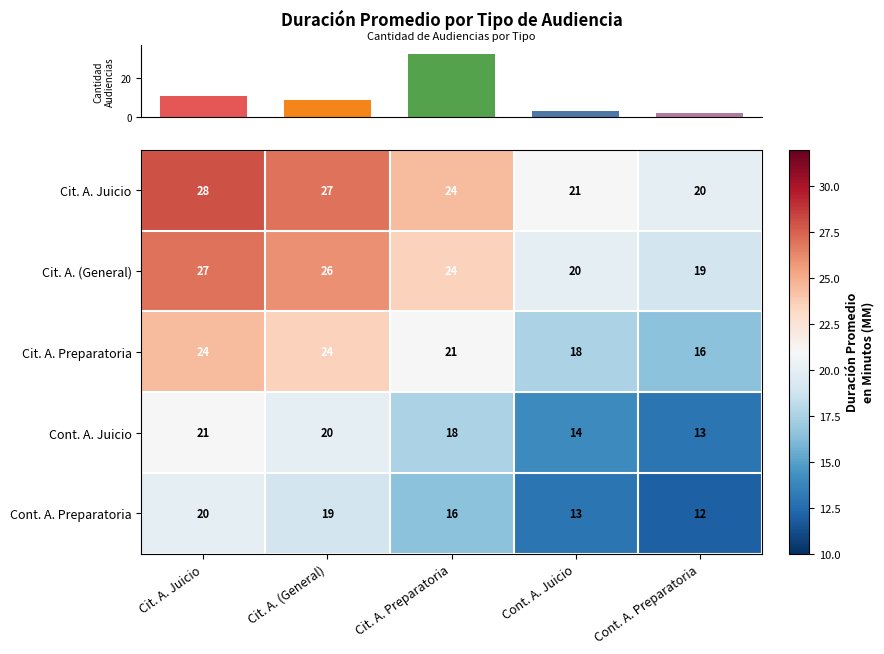

What is the difference between the second highest and second lowest values in the Cont. A. Juicio series?

6